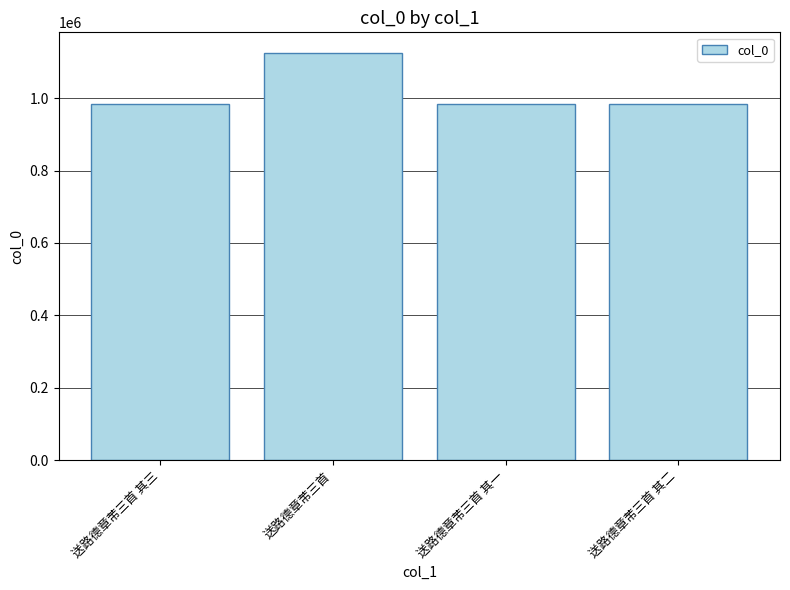

What is the sum of the values at 送路德章芾三首 其一 and 送路德章芾三首 其二?

1968533